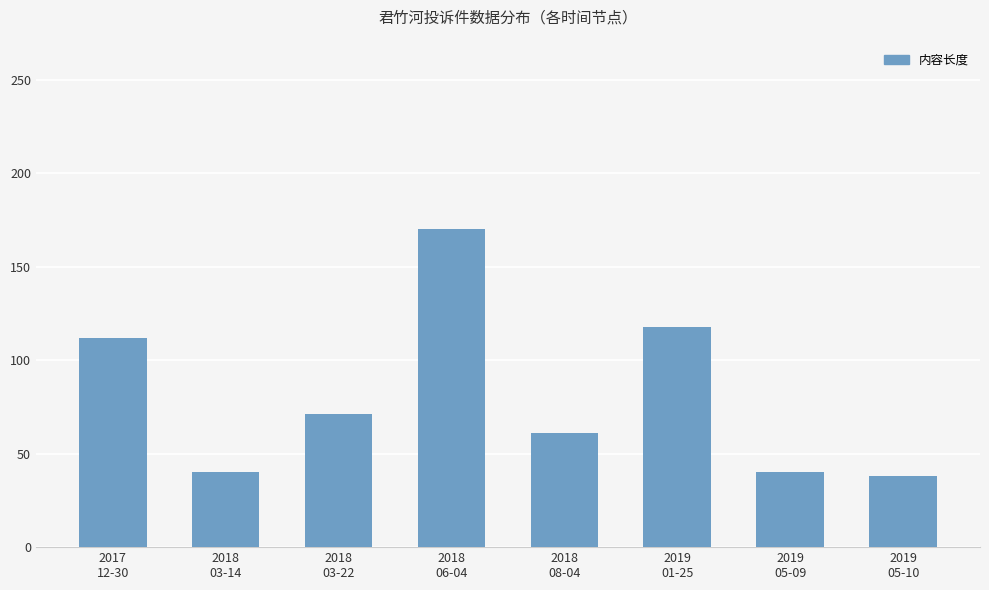

What is the greatest value displayed?

170